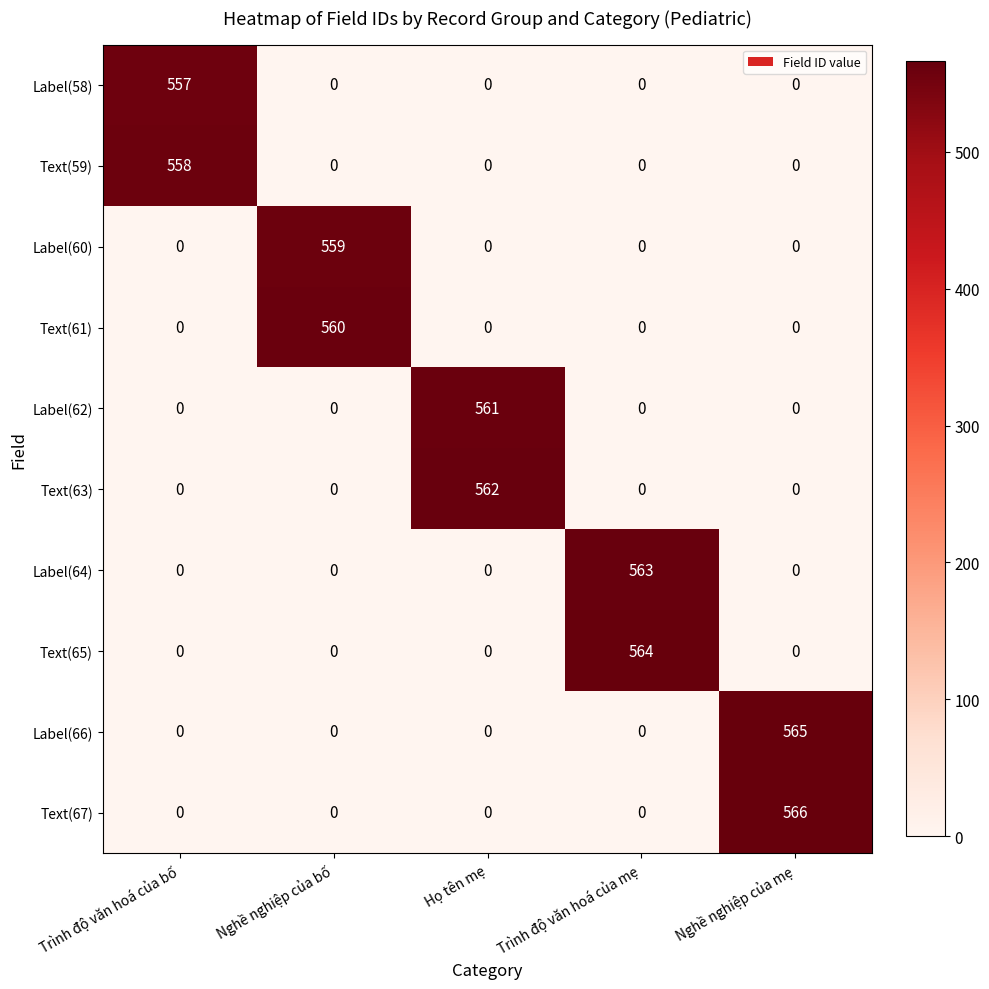

What is the difference between the maximum and minimum values in the Text(59) series?

558